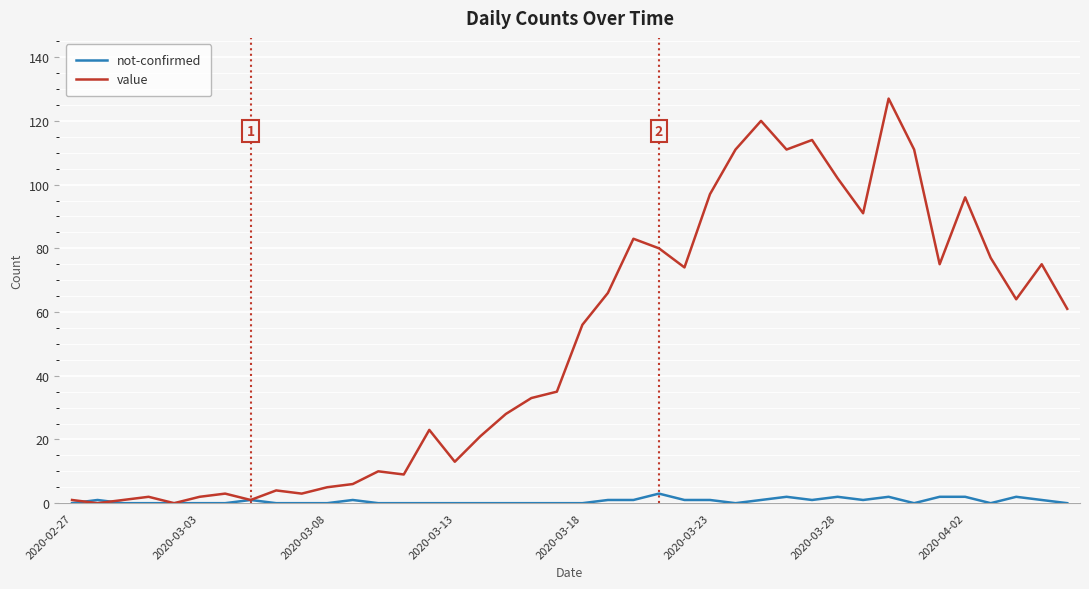

Rank the series by their average value, from lowest to highest.

not-confirmed, value